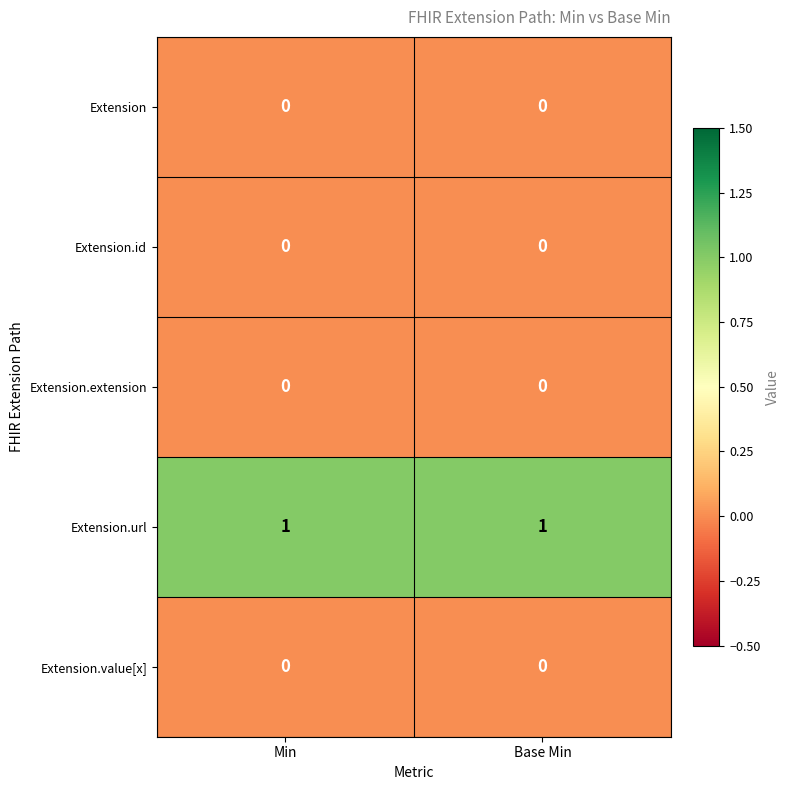

Which series has the largest total across all categories?

Extension.url